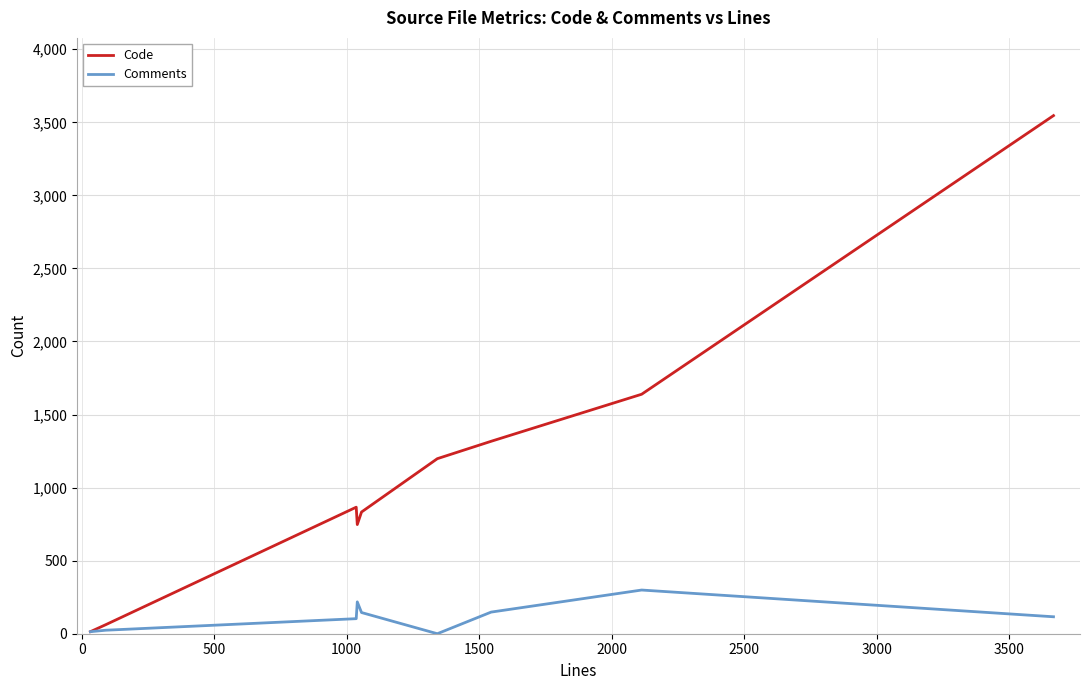

How many interior local valleys does the Code series have?

1